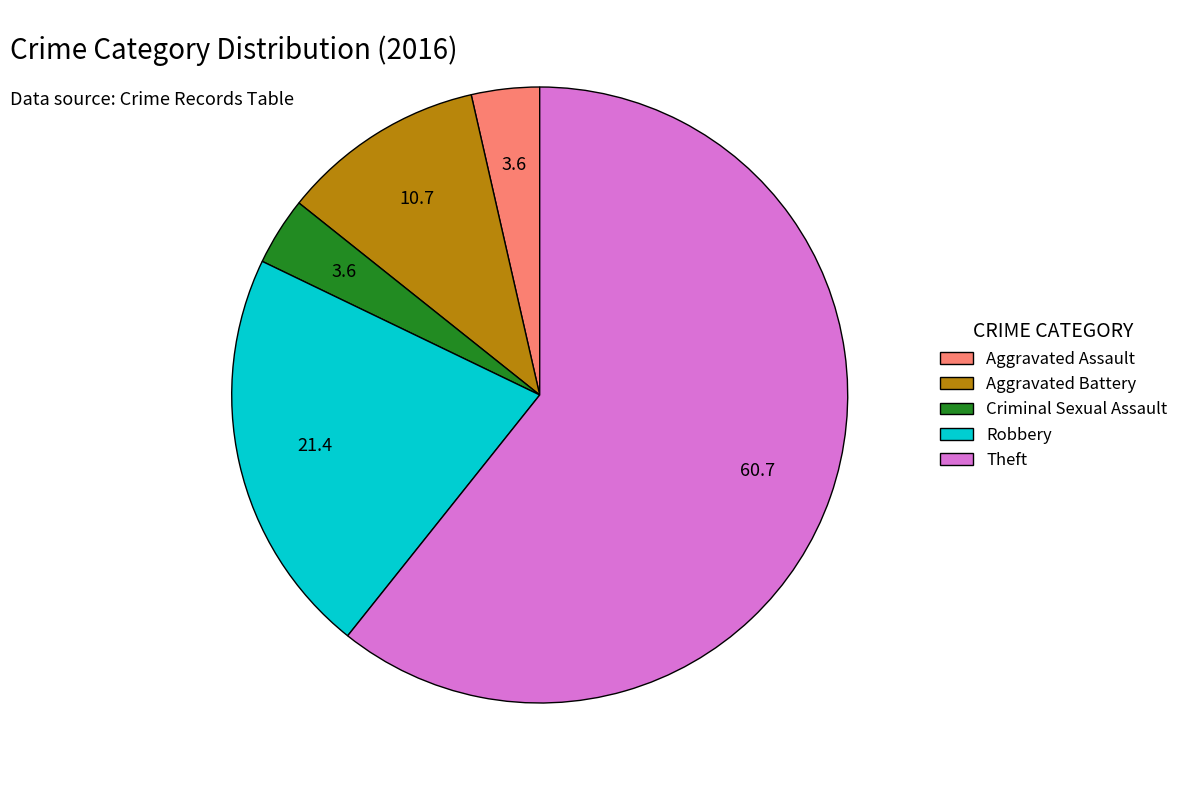

How many segments does this pie chart have?

5